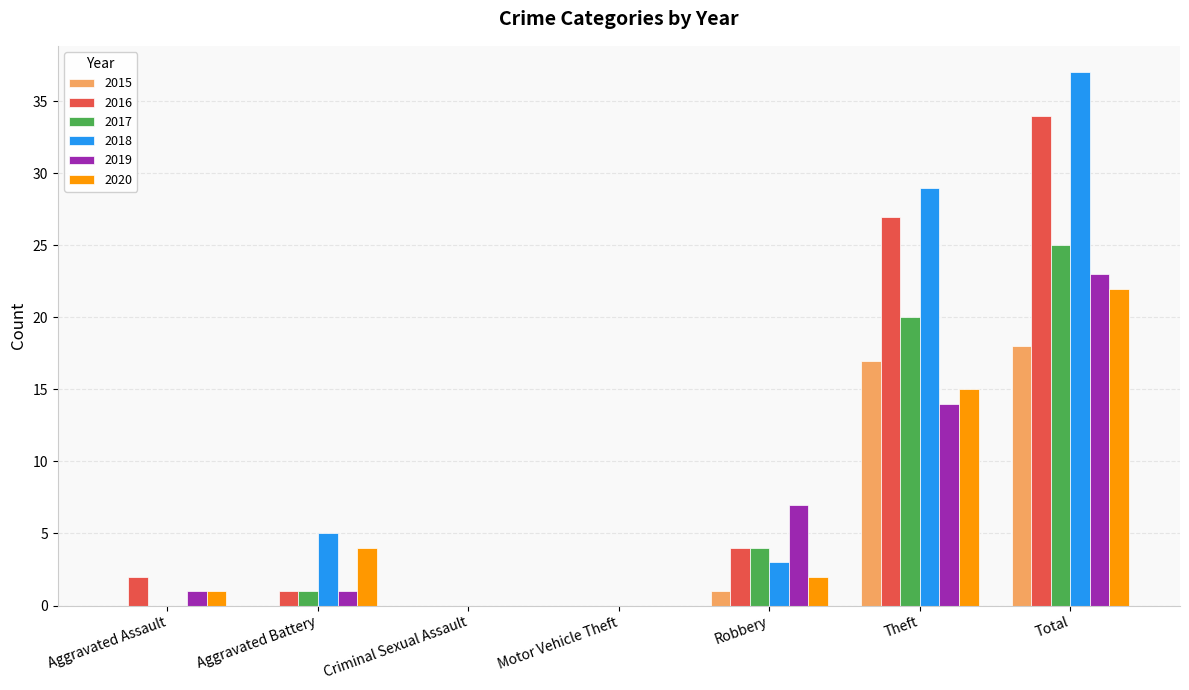

Is it true that 2019 equals 11 at Robbery?

False